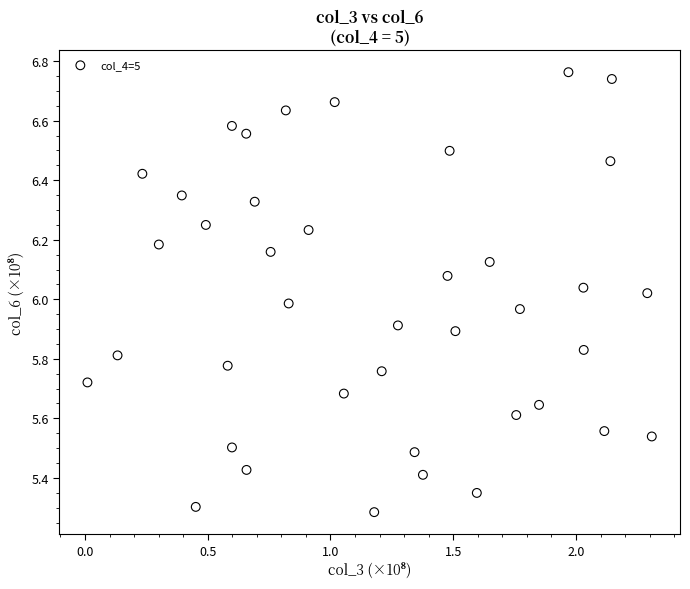

What is the range of Y values (max minus min)?

1.5